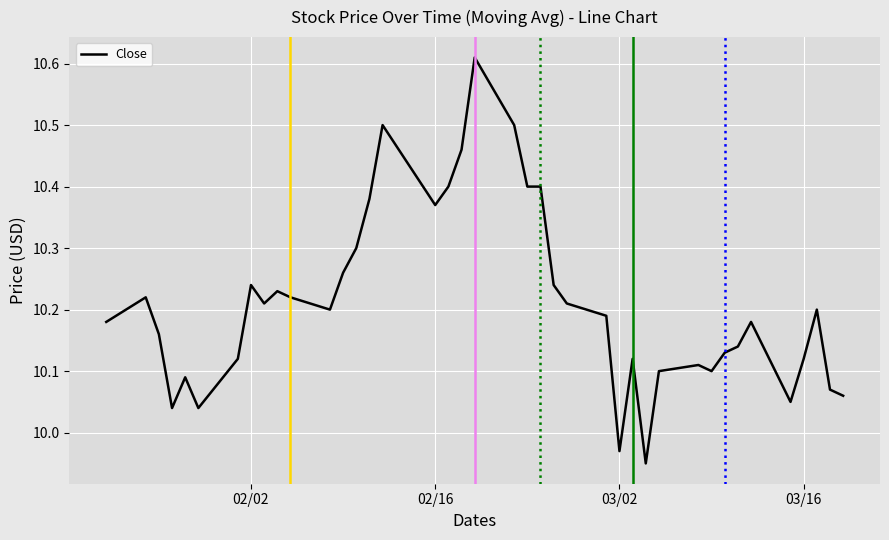

What is the difference between the maximum and minimum values?

0.7